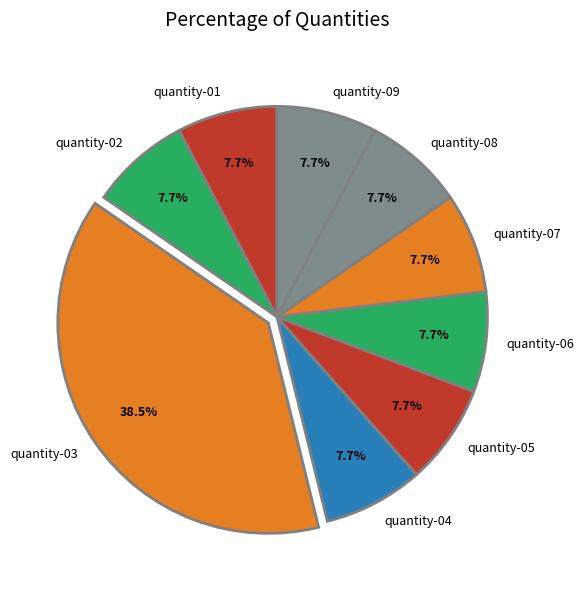

What is the largest slice in the pie chart?

quantity-03